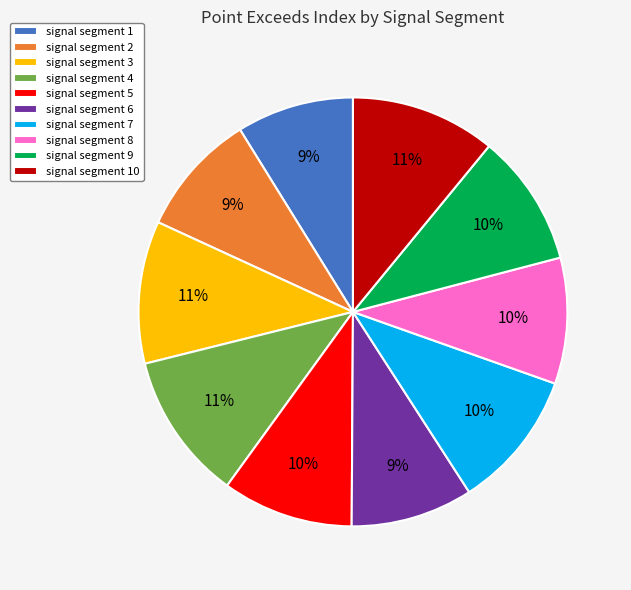

Approximately how many times larger is the value at signal segment 1 compared to signal segment 9?

0.9